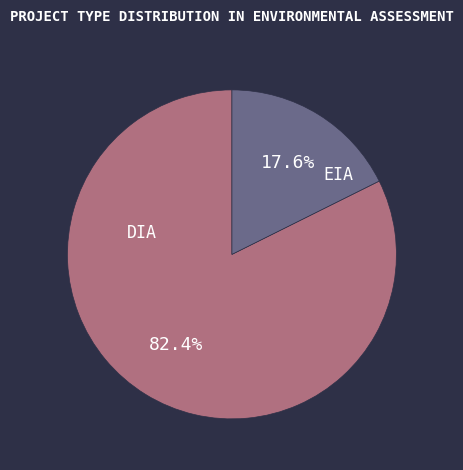

Is there any slice that represents more than half of the pie?

Yes